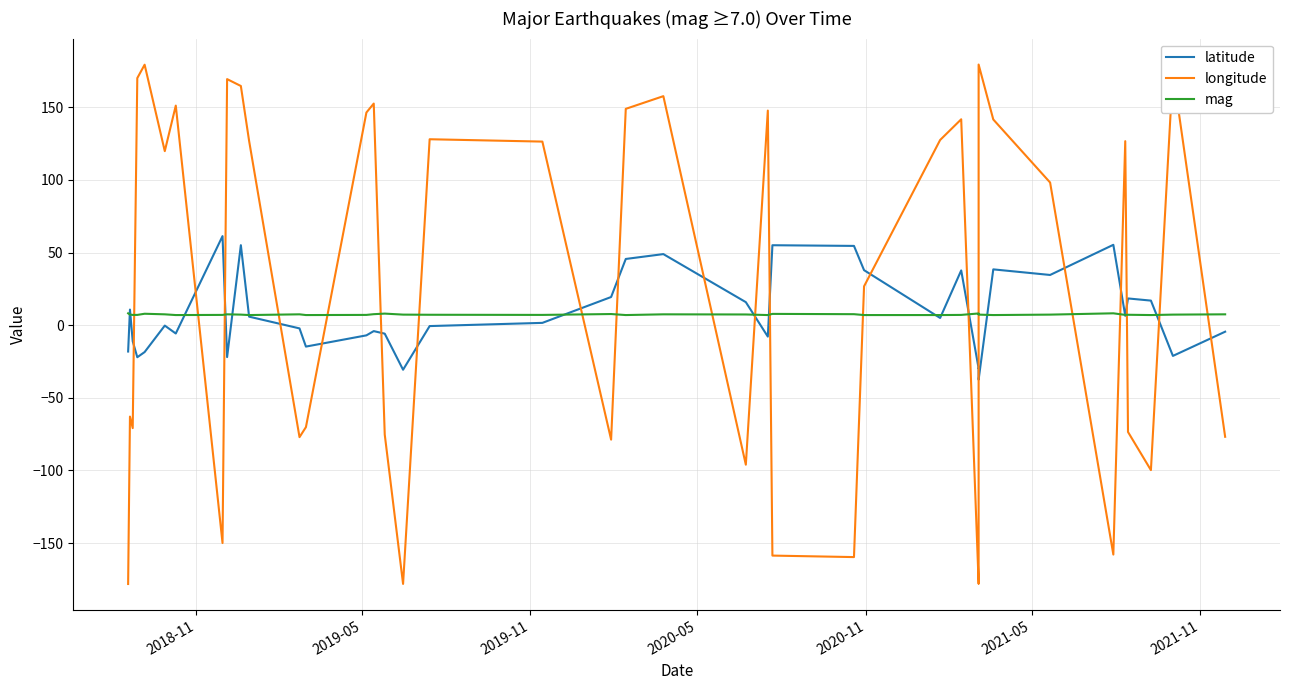

How many times do latitude and mag cross each other?

16